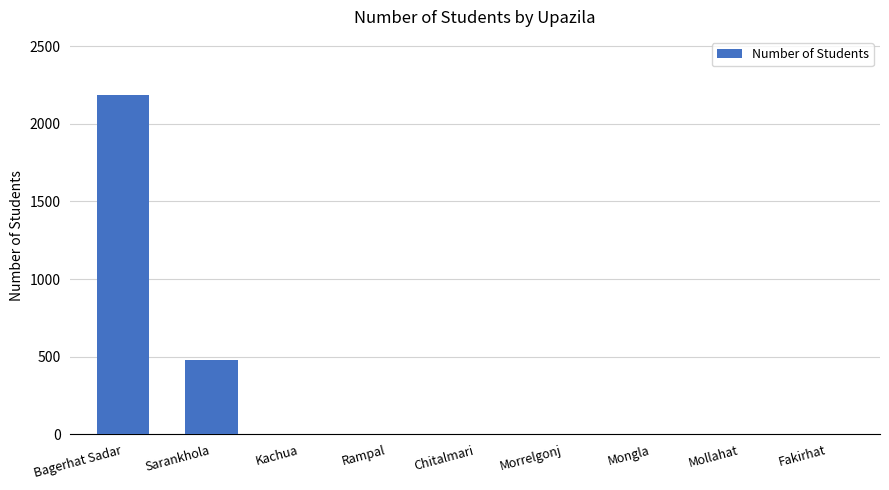

Is it true that the value at Mollahat is 1156?

False